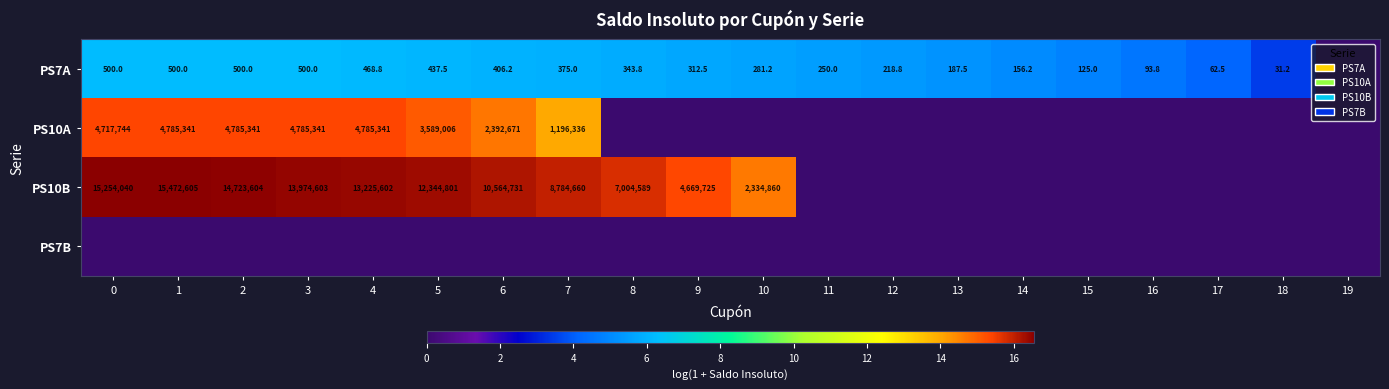

At which category is the sum across all series the highest?

1